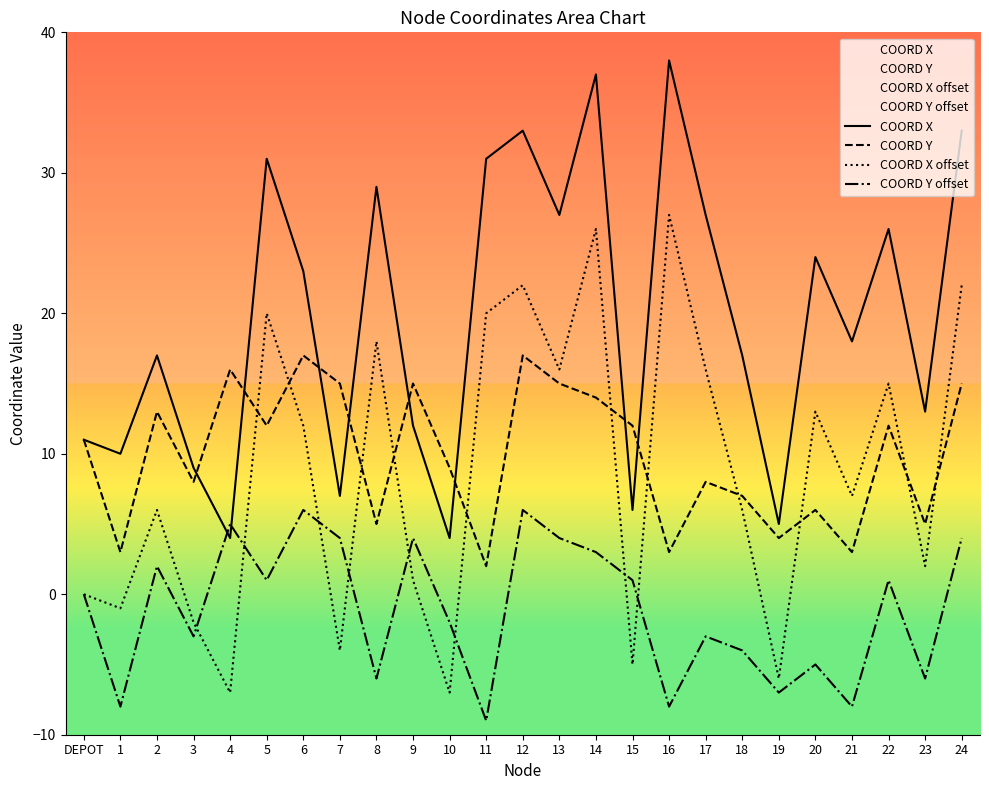

At how many categories does at least one series exceed 12?

19